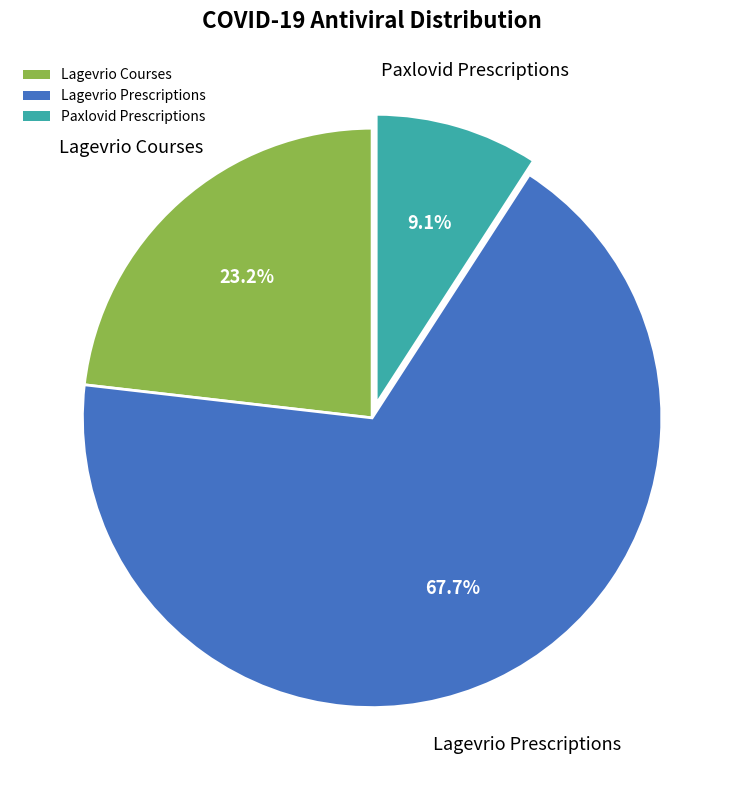

What is the smallest slice in the pie chart?

Paxlovid Prescriptions